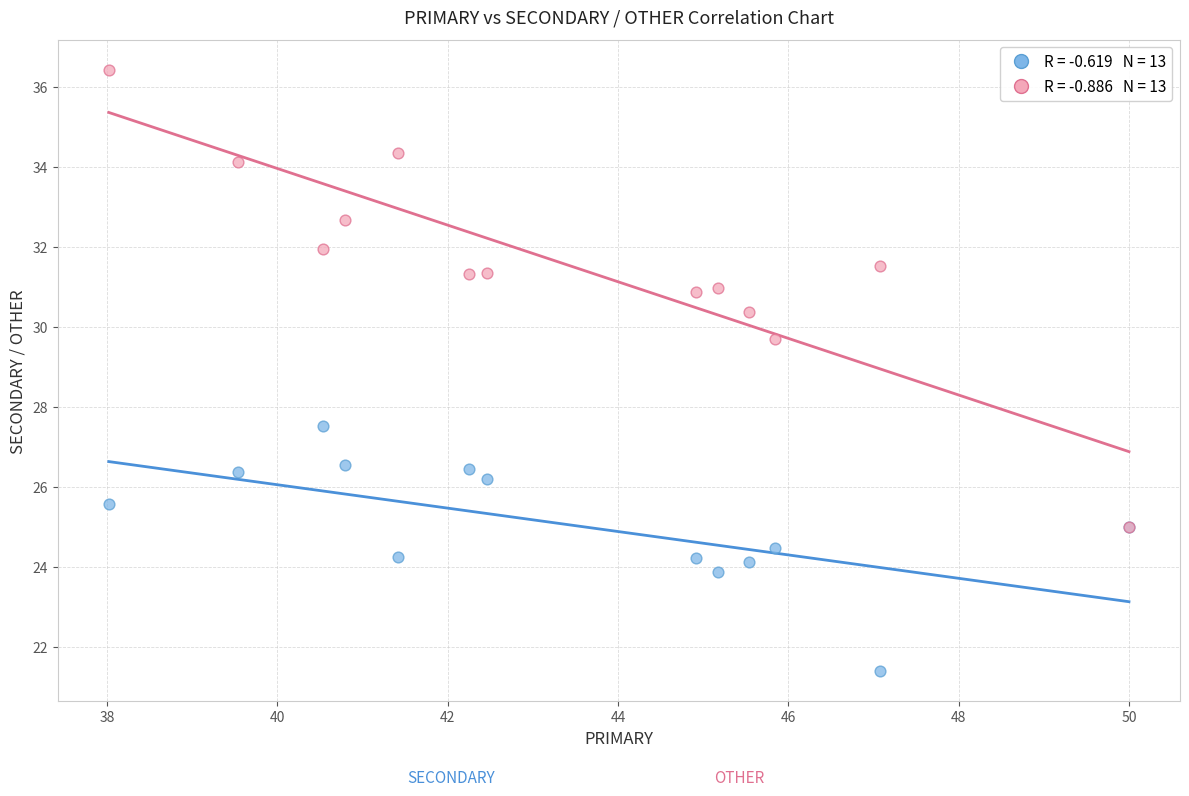

Across all series, what Y value is closest to 28?

27.5